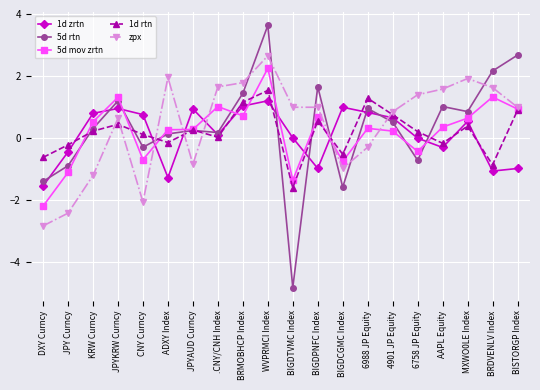

Where do zpx and 1d zrtn first cross each other?

CNY Curncy and ADXY Index